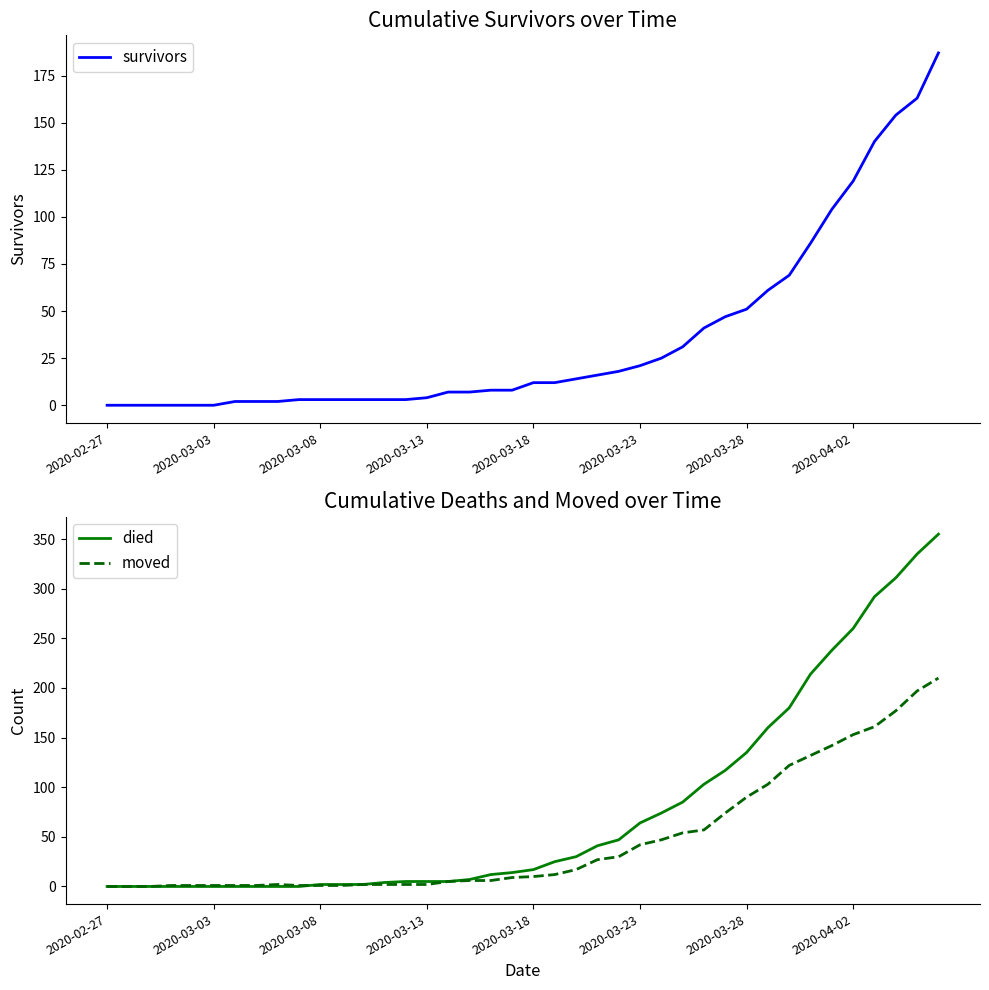

What is the total value across all series at 29?

238